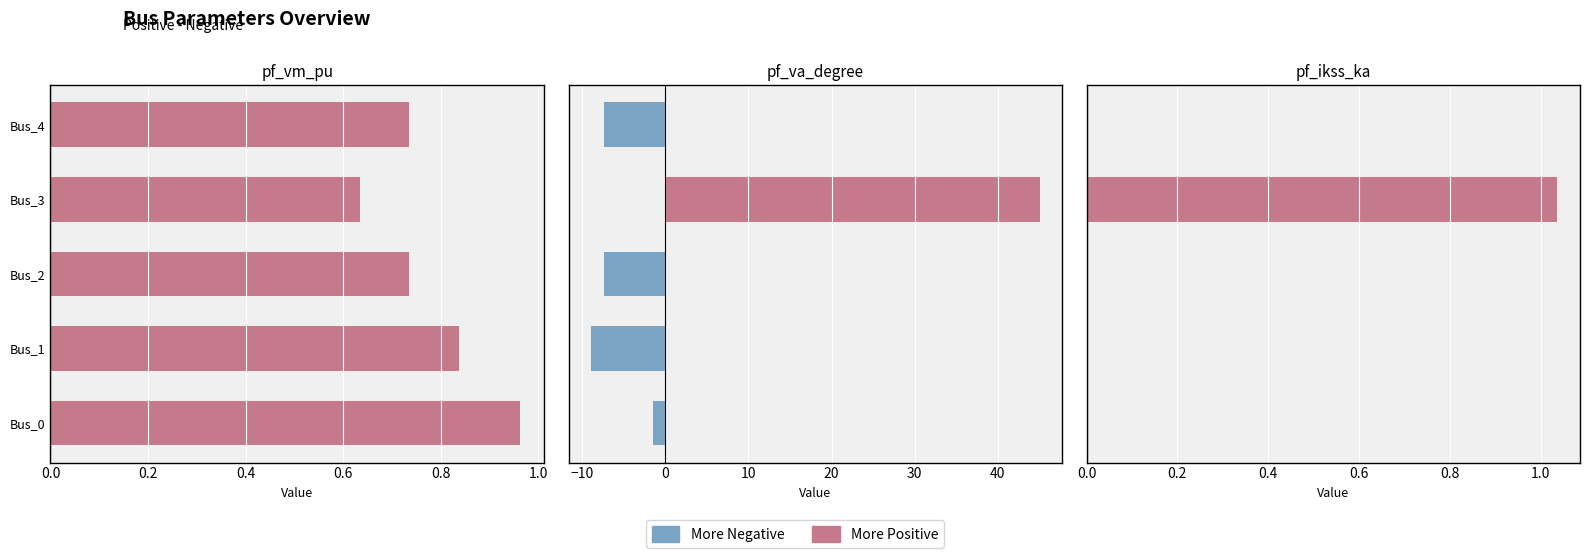

Which series has the widest spread of values?

More Positive